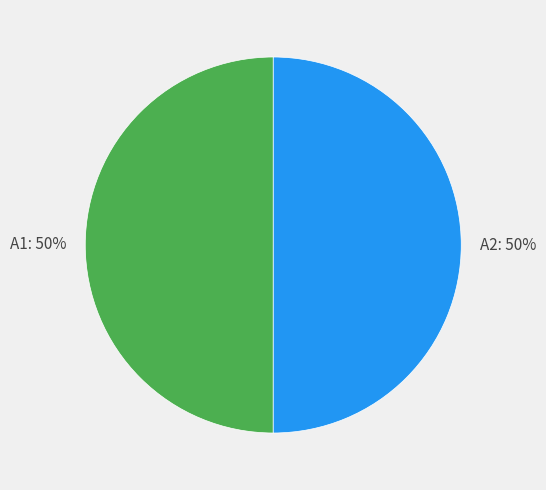

To the nearest percent, what is the average slice percentage?

50%